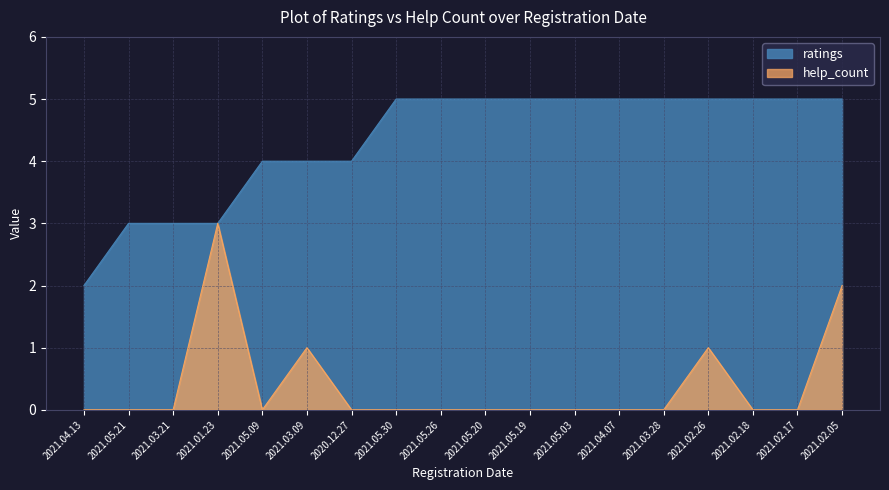

Between 2021.03.09 and 2021.05.19, which series saw the biggest shift?

ratings